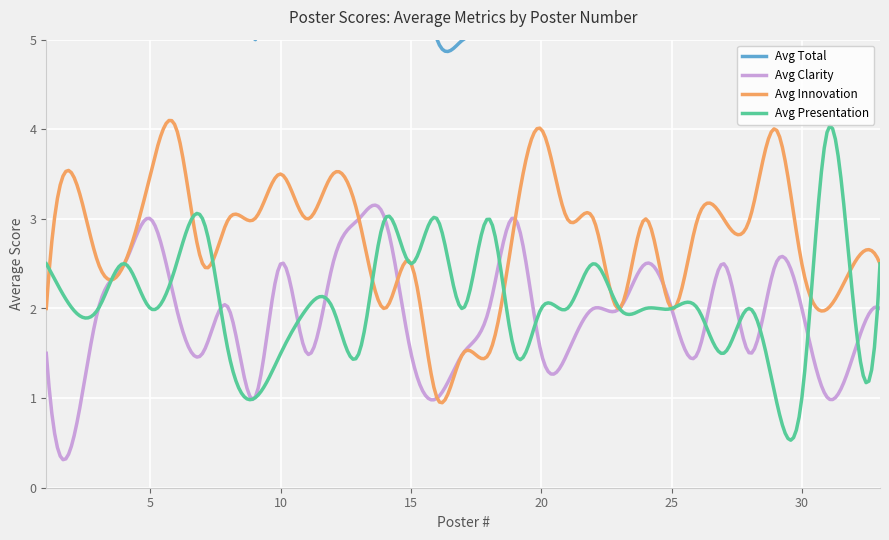

What are all the series names shown in the legend?

Avg Total, Avg Clarity, Avg Innovation, Avg Presentation